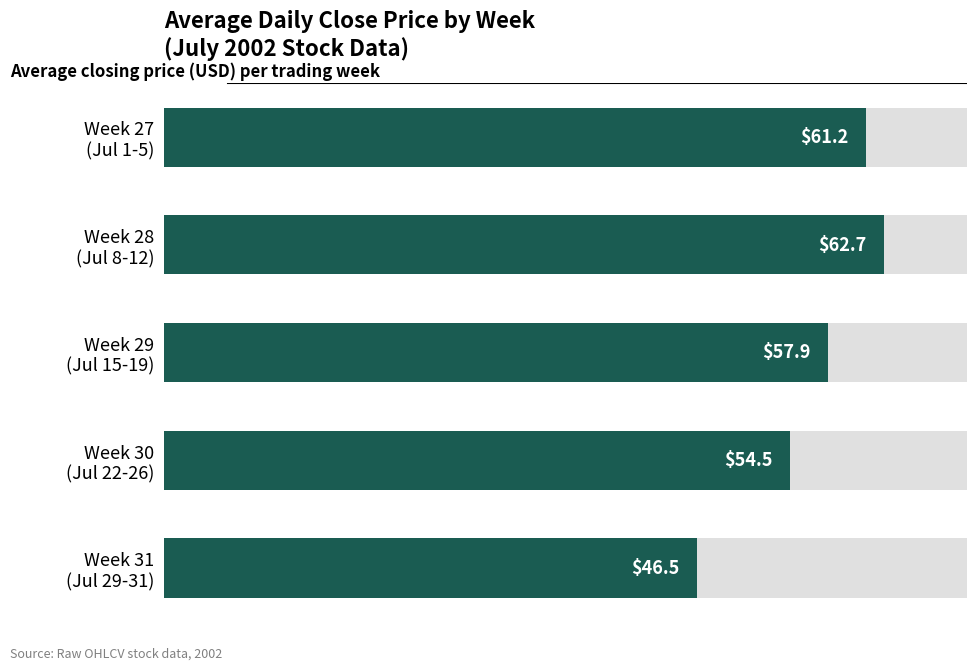

Reading left to right, list all the values displayed in this chart.

0=61.2	10=62.7	20=57.9	30=54.5	40=46.5